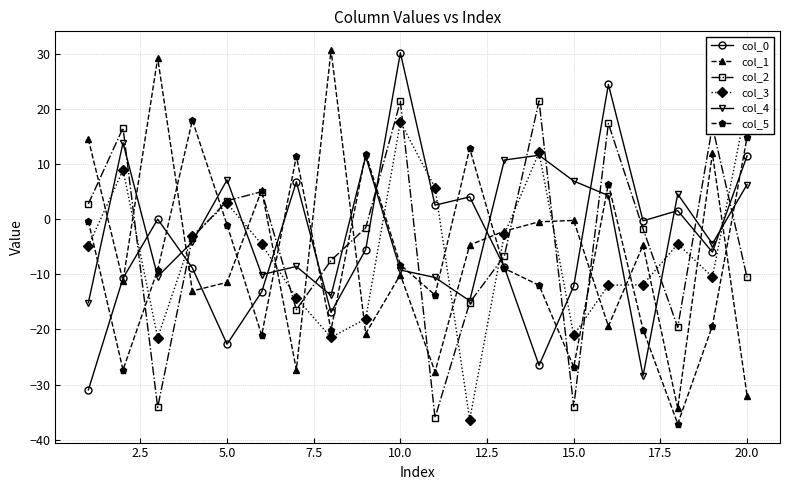

Where is the first local minimum for col_0?

5.0